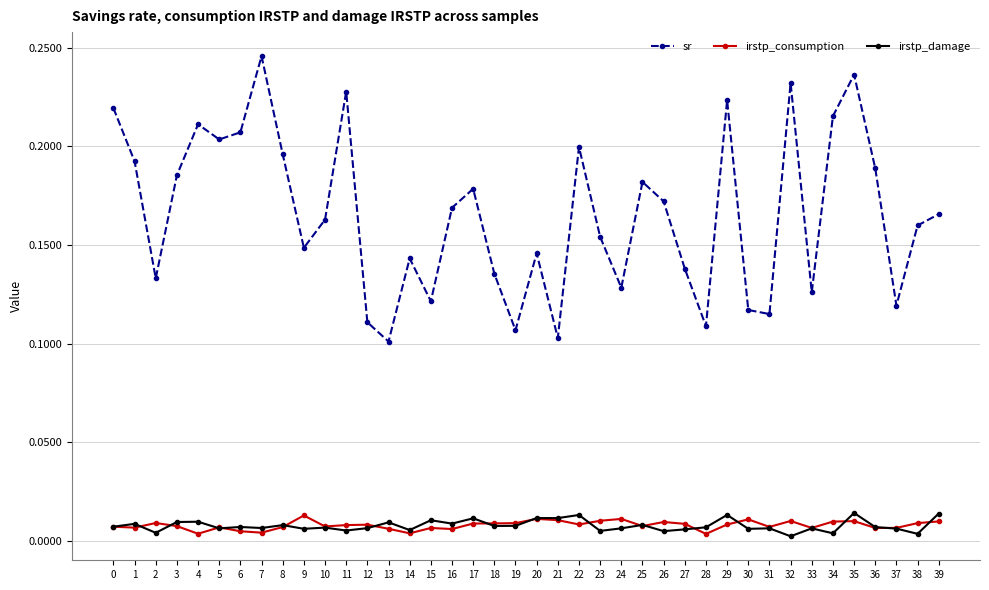

Rank the series at 30 from lowest to highest value.

irstp_damage, irstp_consumption, sr